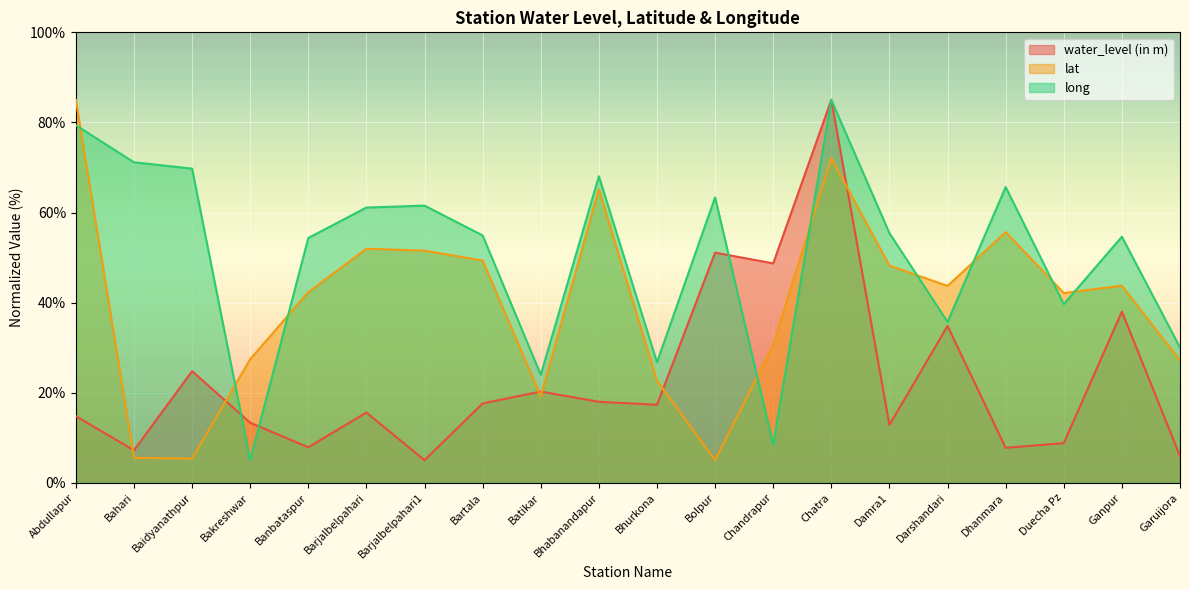

Which series has the largest total across all categories?

long